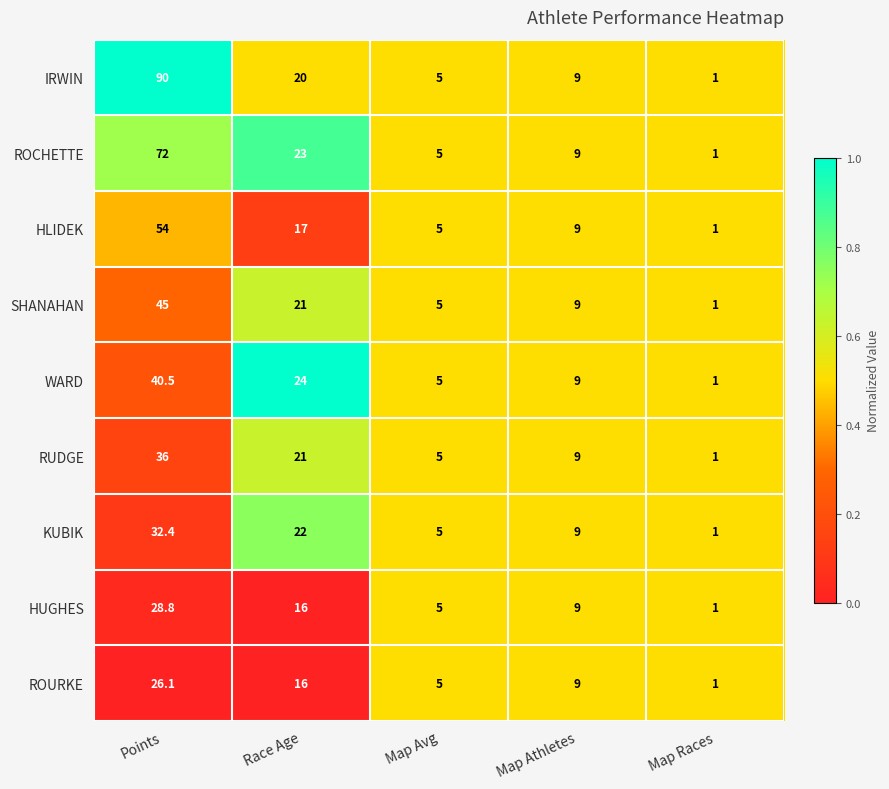

Rank the series by their maximum value, from highest to lowest.

IRWIN, ROCHETTE, HLIDEK, SHANAHAN, WARD, RUDGE, KUBIK, HUGHES, ROURKE